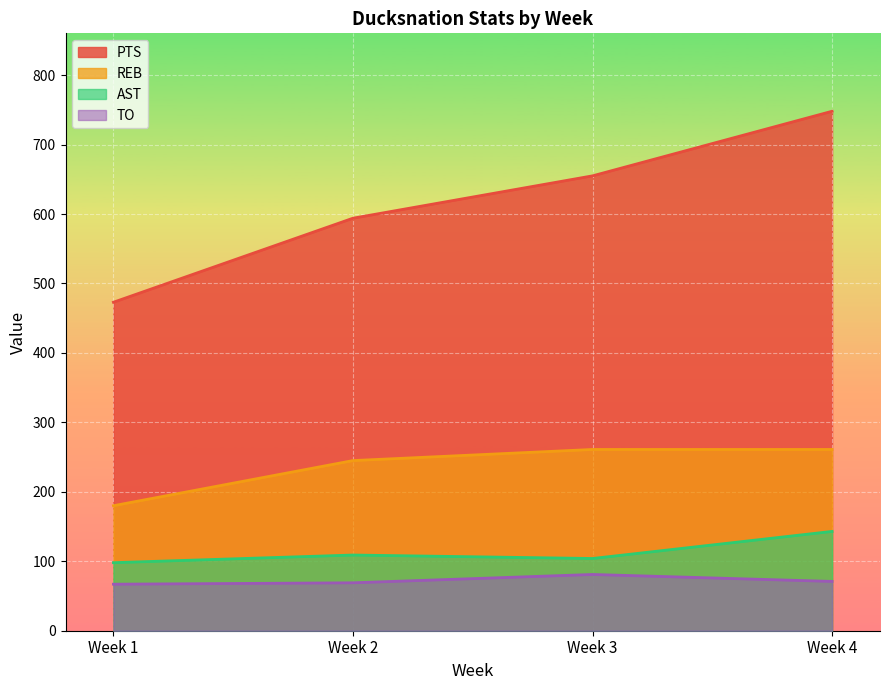

Rank the series at Week 2 from highest to lowest value.

PTS, REB, AST, TO